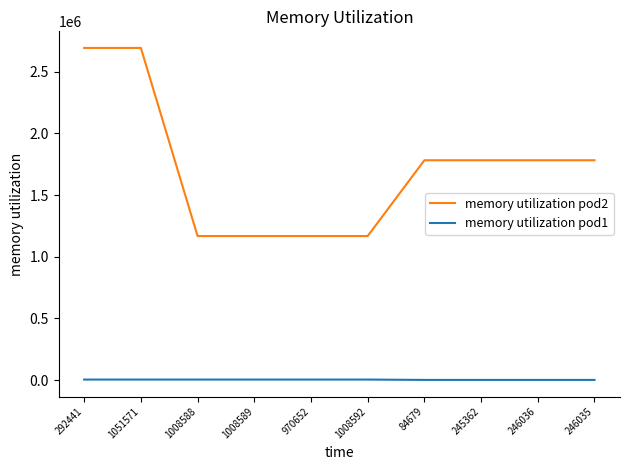

Which series has the largest range (max minus min)?

memory utilization pod2